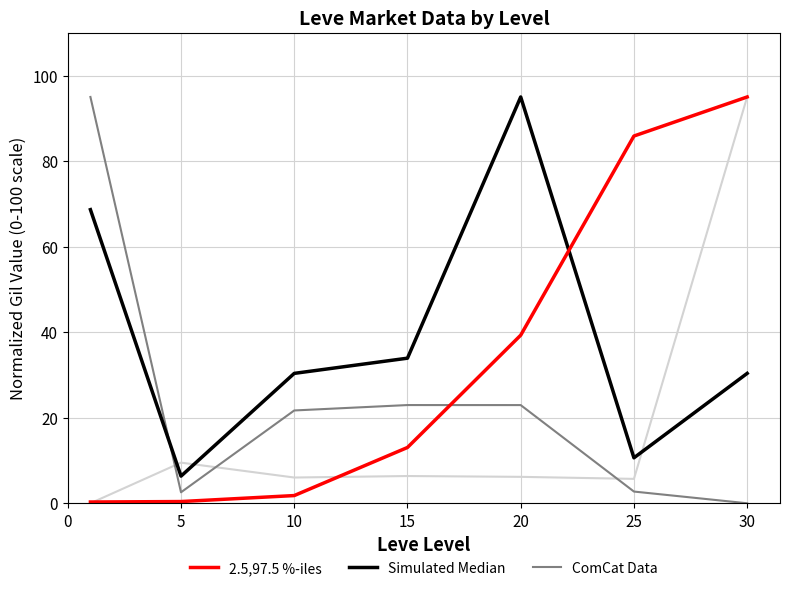

In 2.5,97.5 %-iles, how many points are higher than both neighbors (excluding endpoints)?

2